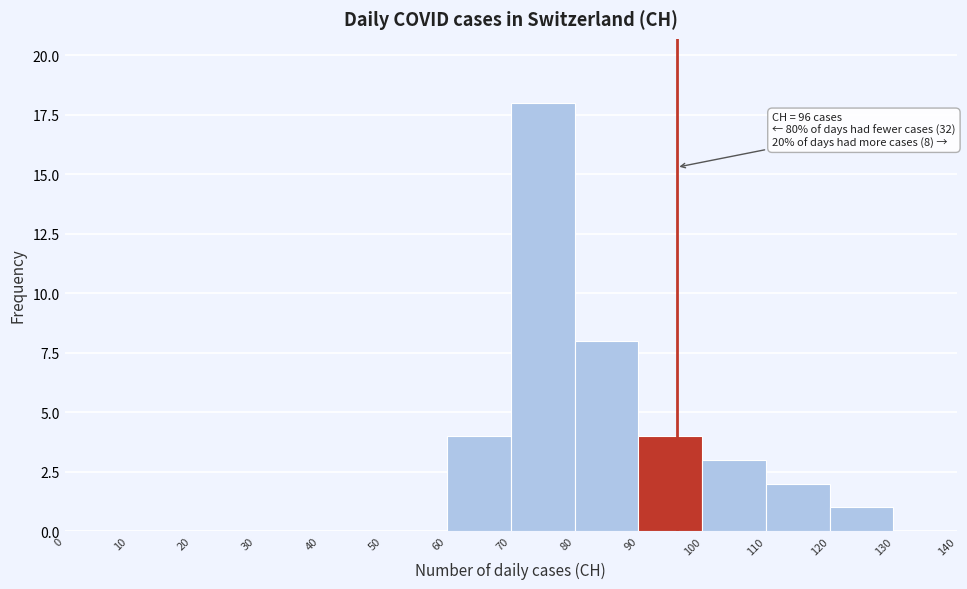

Over which range of the x-axis is the bar tallest?

70 to 80